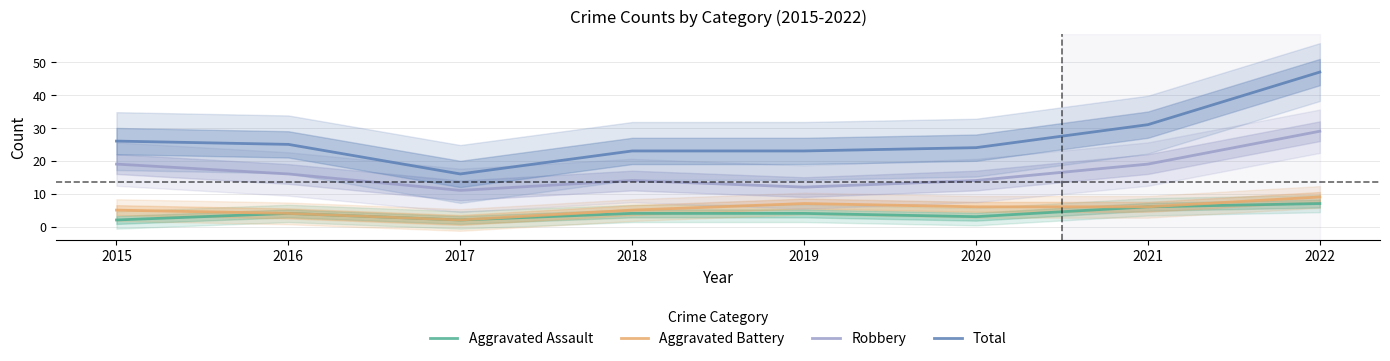

At which label does Aggravated Battery reach its minimum?

2017